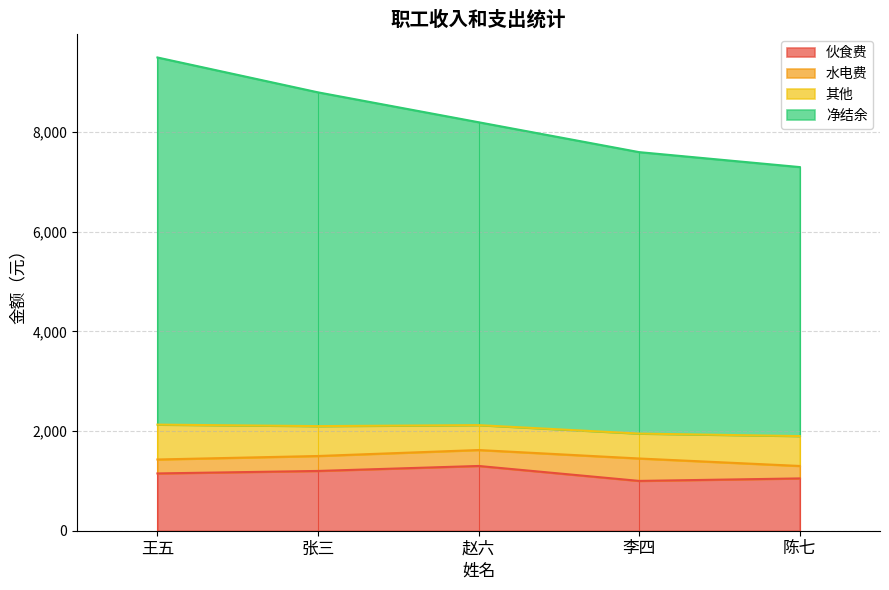

What is the total value across all series at 张三?

8800